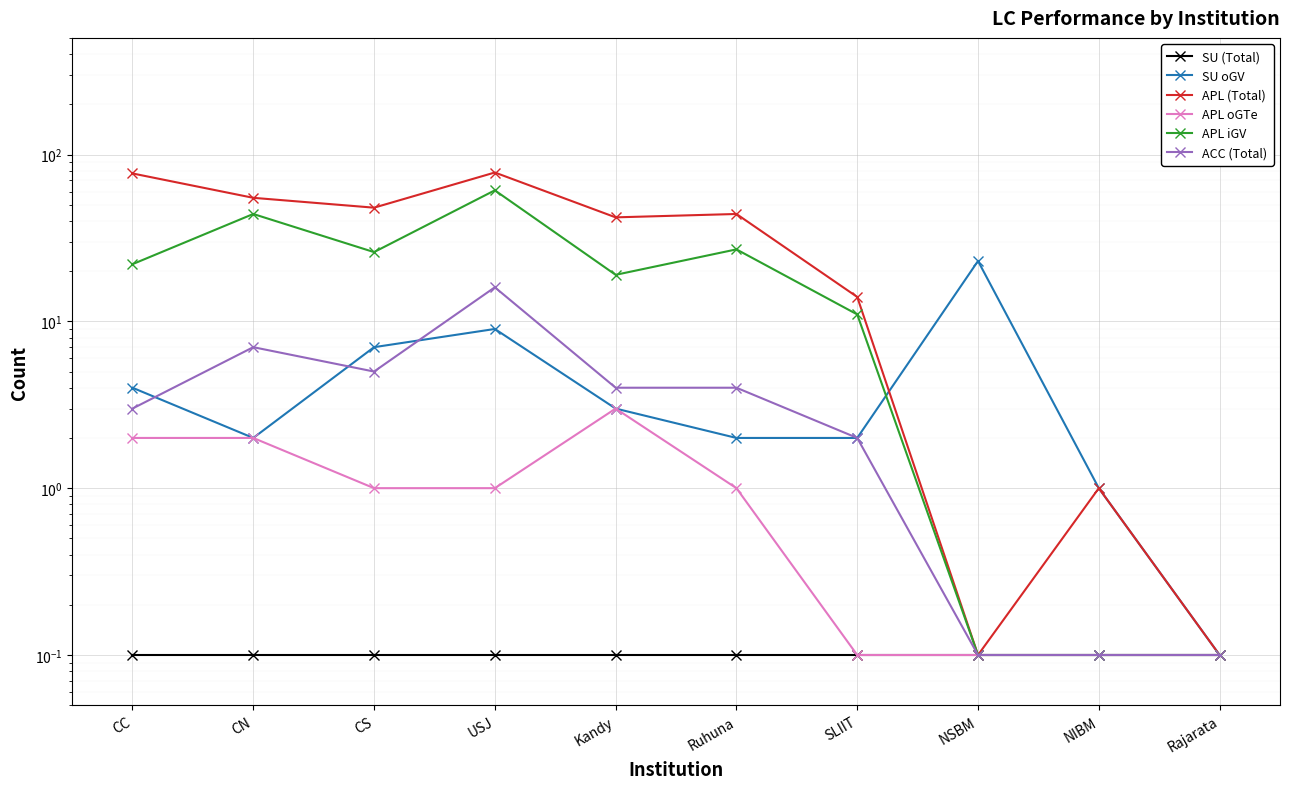

What are all the series names shown in the legend?

SU (Total), SU oGV, APL (Total), APL oGTe, APL iGV, ACC (Total)